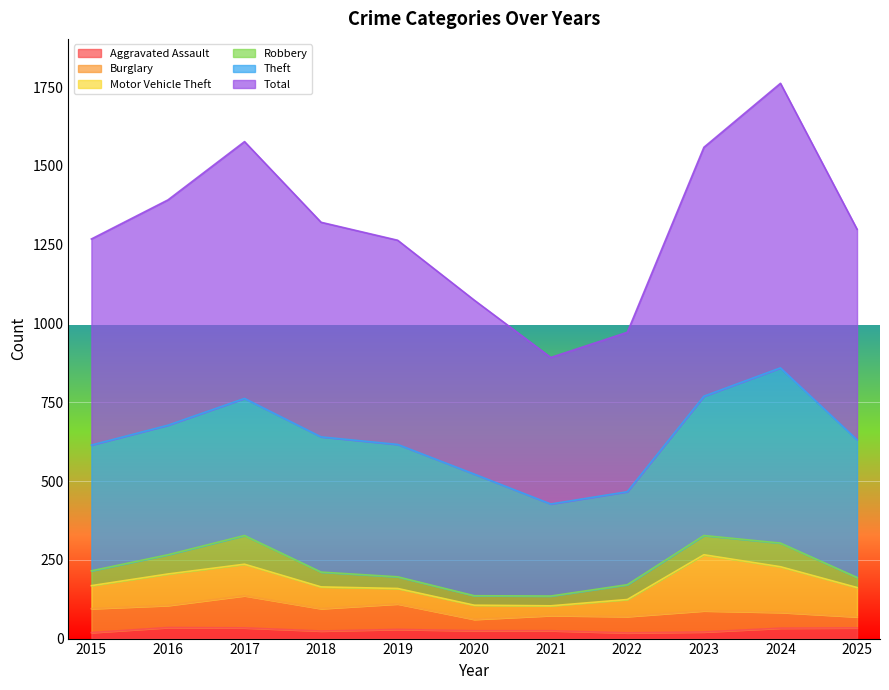

How many values in the Theft series are below 420?

5